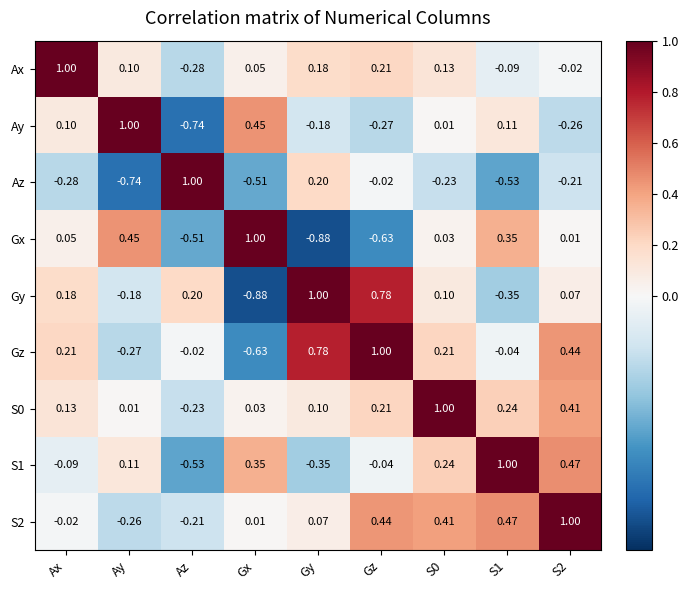

At which label does Gy first exceed 0?

Ax